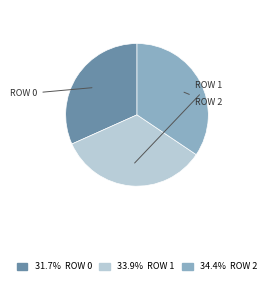

Does any single category account for the majority?

No